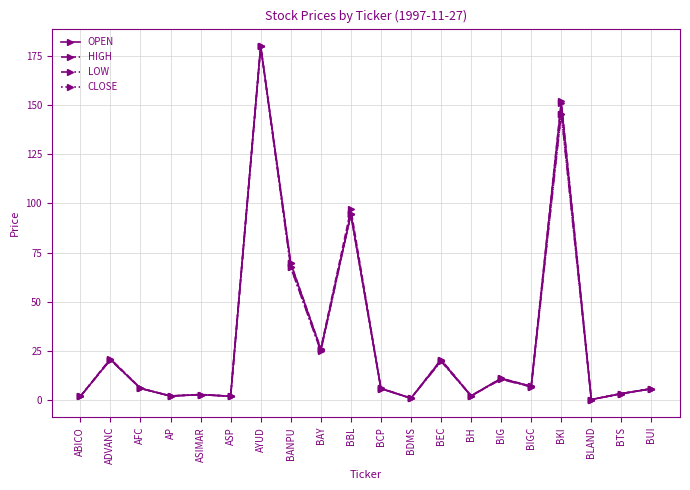

Between BANPU and BBL, which series saw the biggest shift?

HIGH